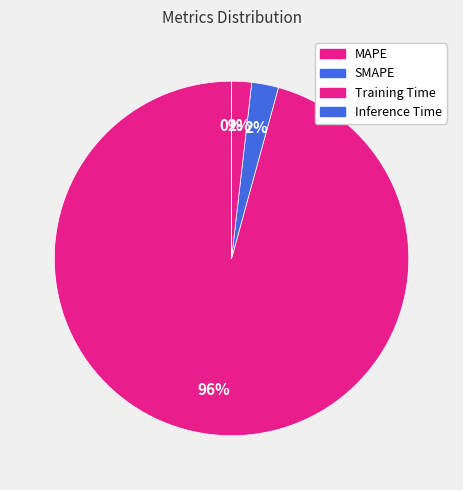

Between MAPE and SMAPE, which is larger?

MAPE